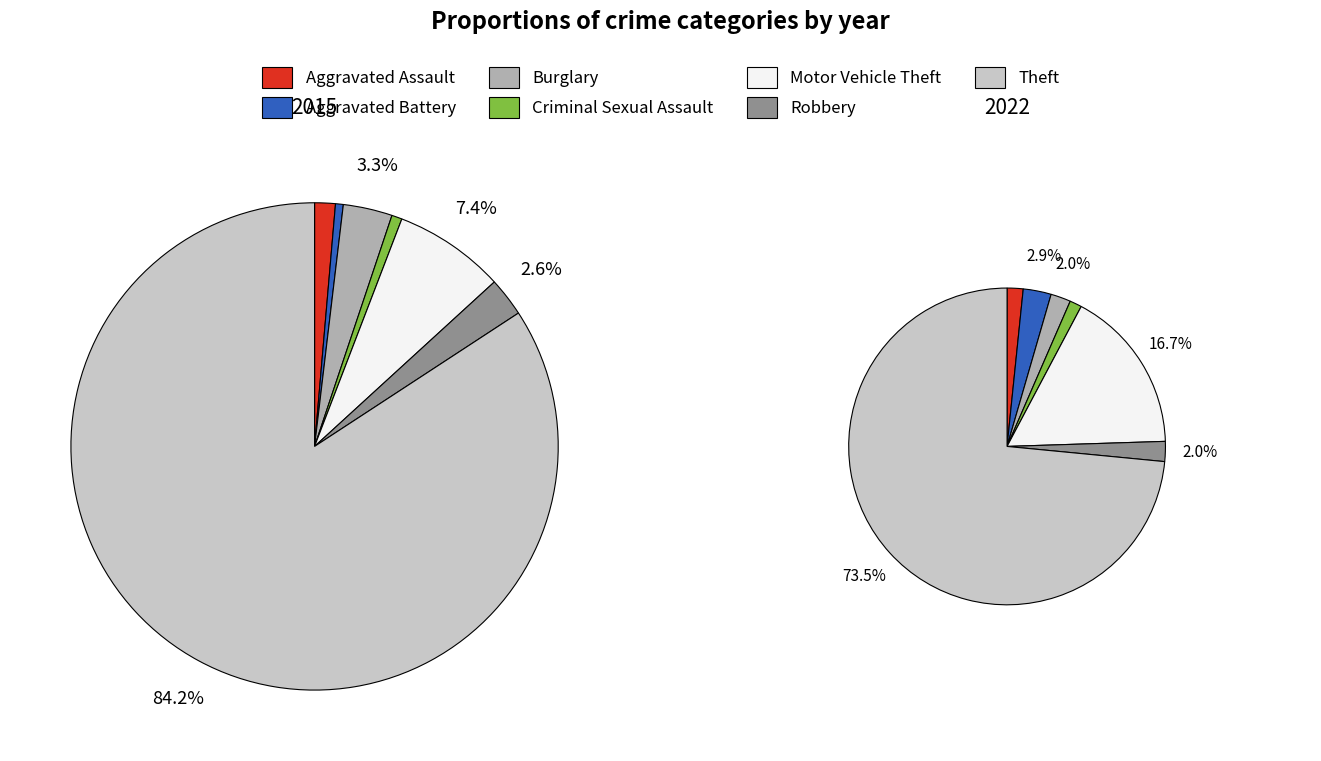

Which slice is the smallest?

Aggravated Battery